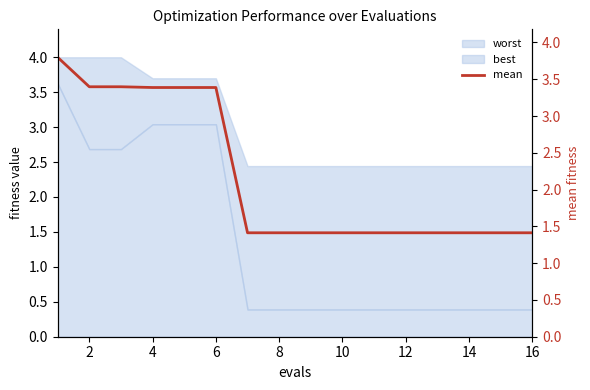

What is the value of the 4th point from the left?

3.4